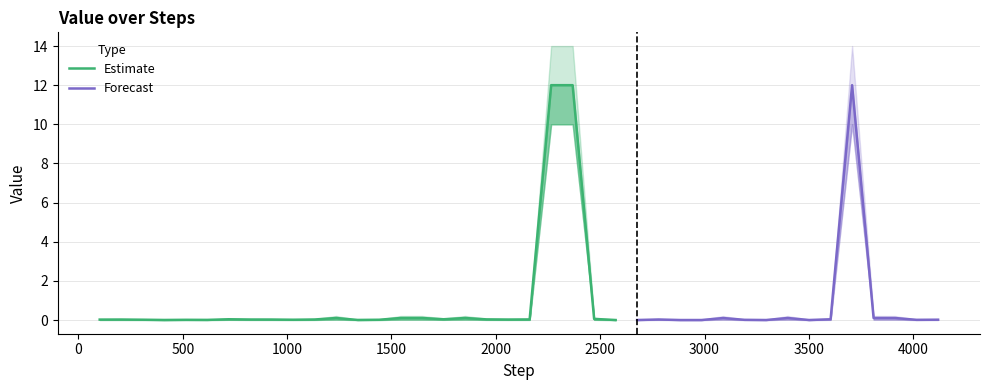

True or false: value has a value of 0.1 at 14.

True